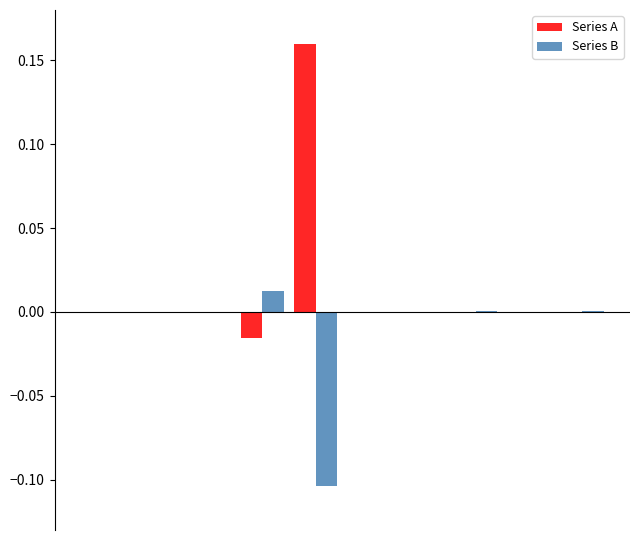

Which series has the largest total across all categories?

Series A